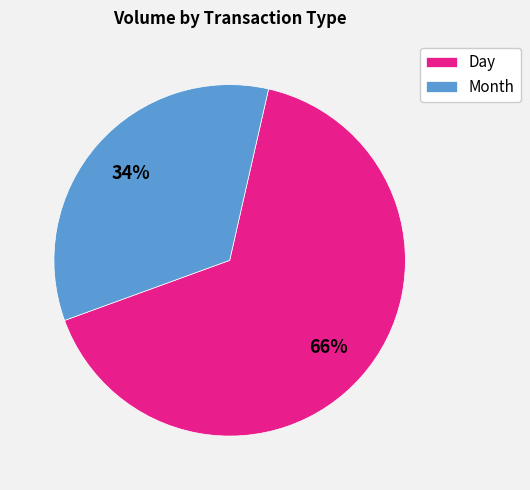

Approximately how many times larger is the value at Day compared to Month?

1.9